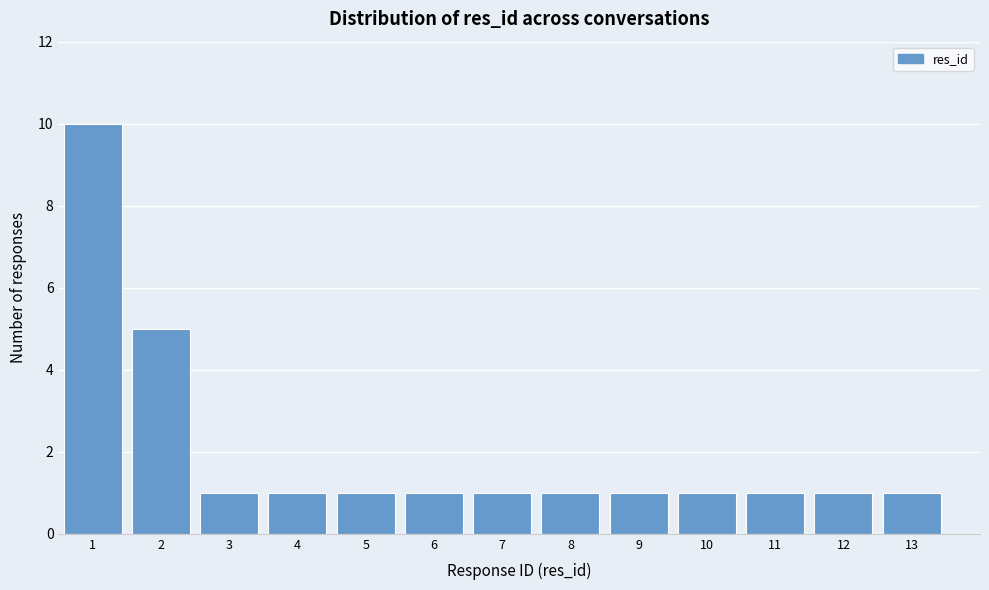

Reading left to right, list all the values displayed in this chart.

10	5	1	1	1	1	1	1	1	1	1	1	1